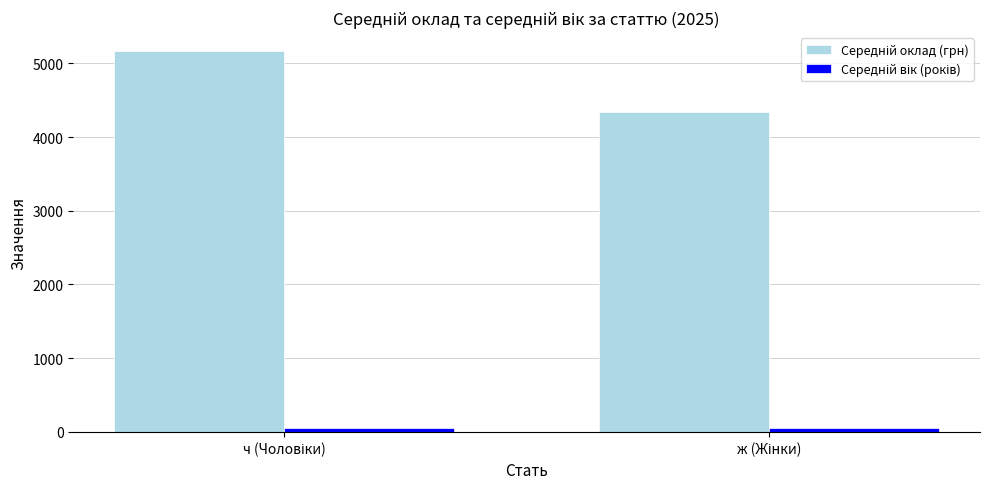

What is the maximum value shown in the chart?

5165.3